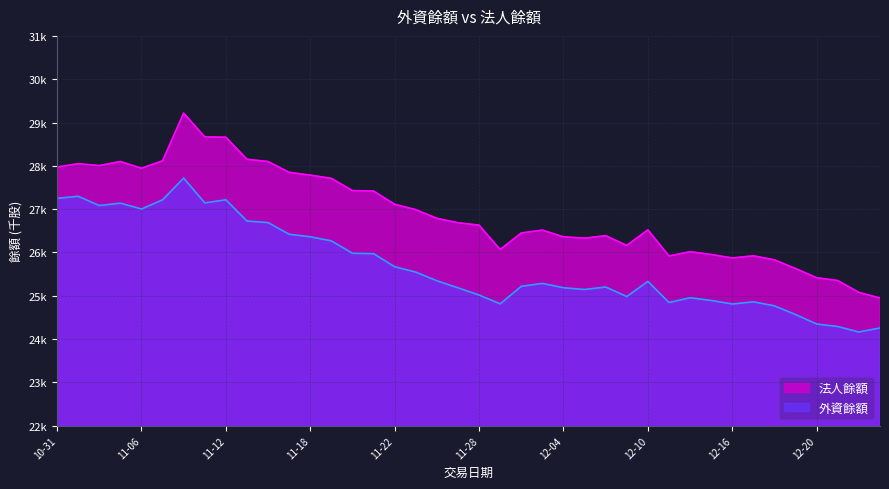

Is it true that 法人餘額 equals 27710 at 2019-11-19?

True